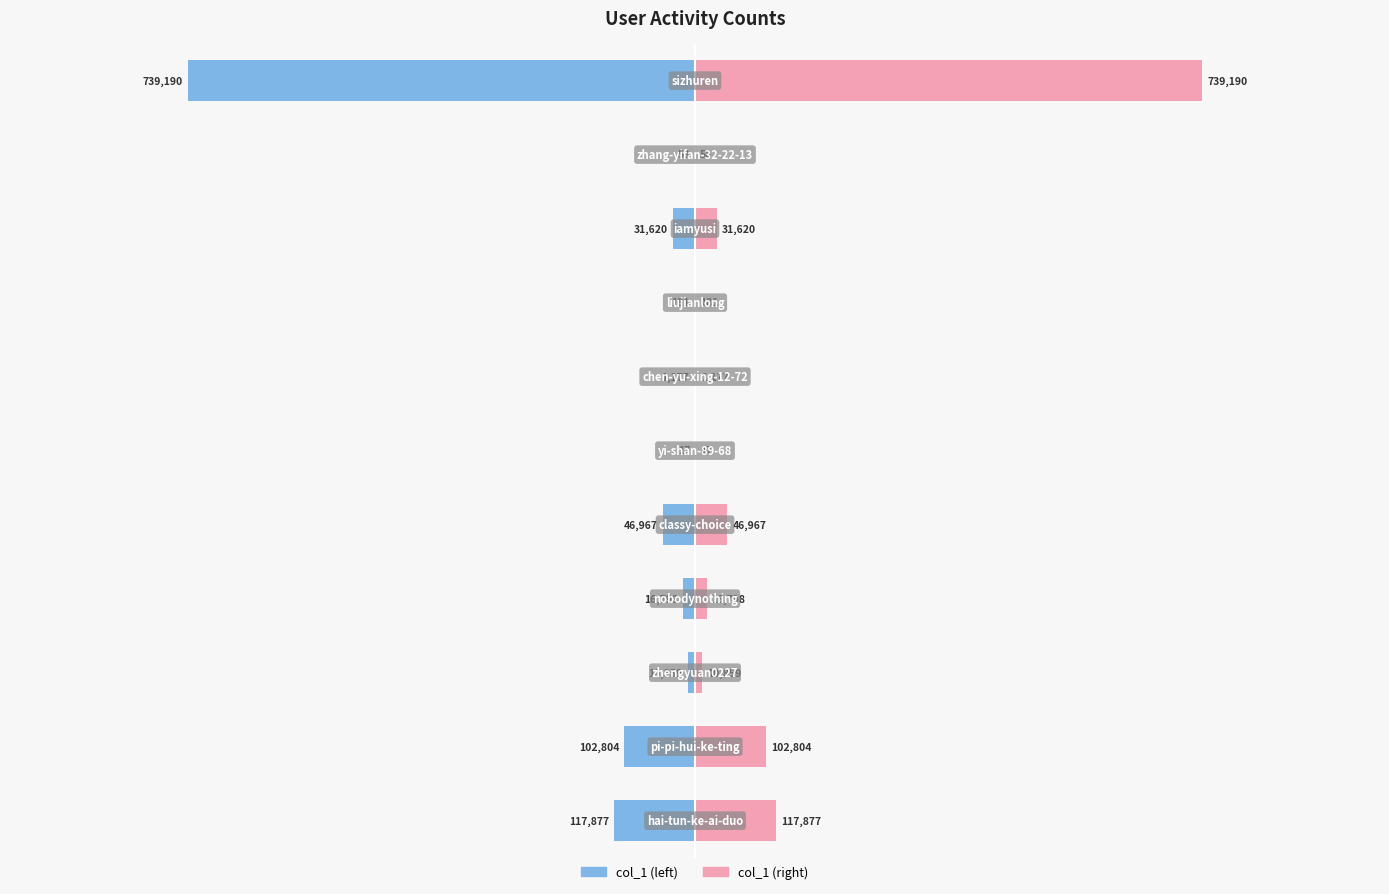

Count the number of categories in the chart.

11